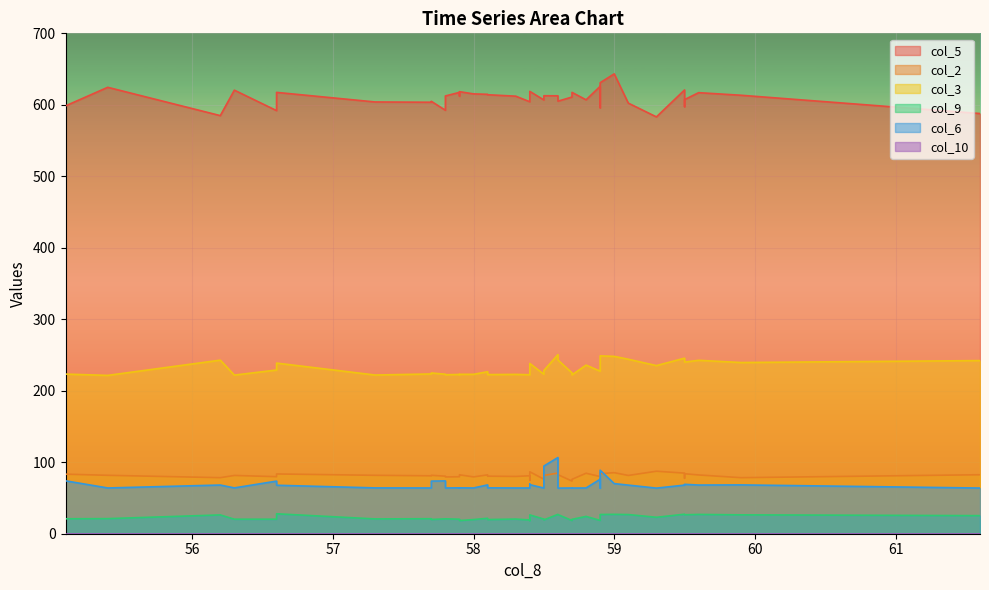

The value of col_3 at 9 is 360.1. True or false?

False